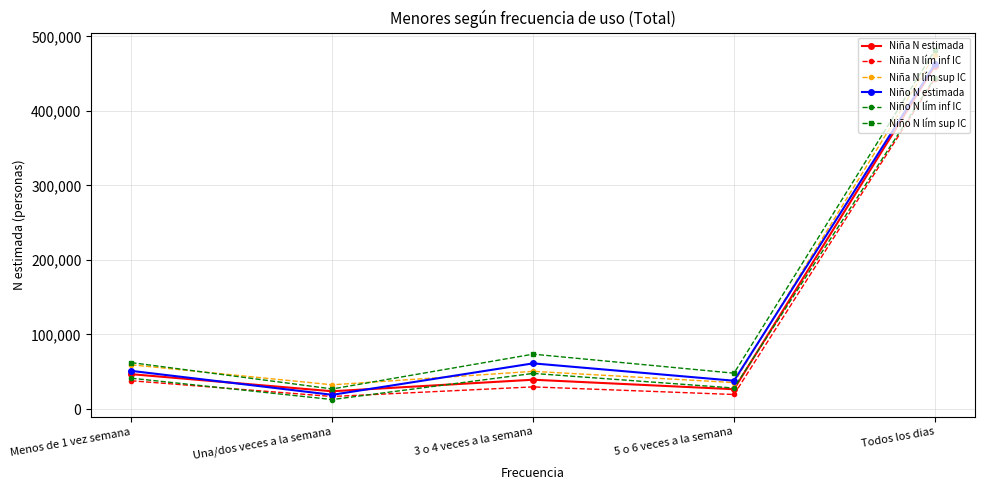

True or false: Niña N lím inf IC has a value of 37904 at Menos de 1 vez semana.

True